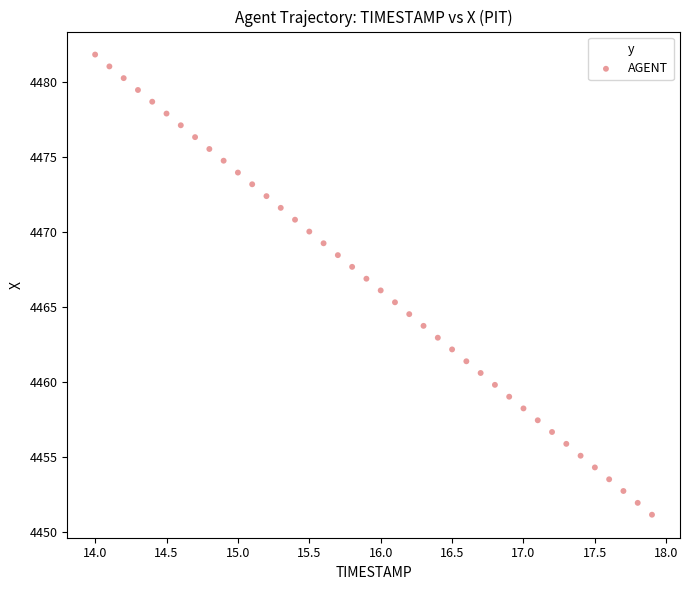

What is the range of X values (max minus min)?

3.9